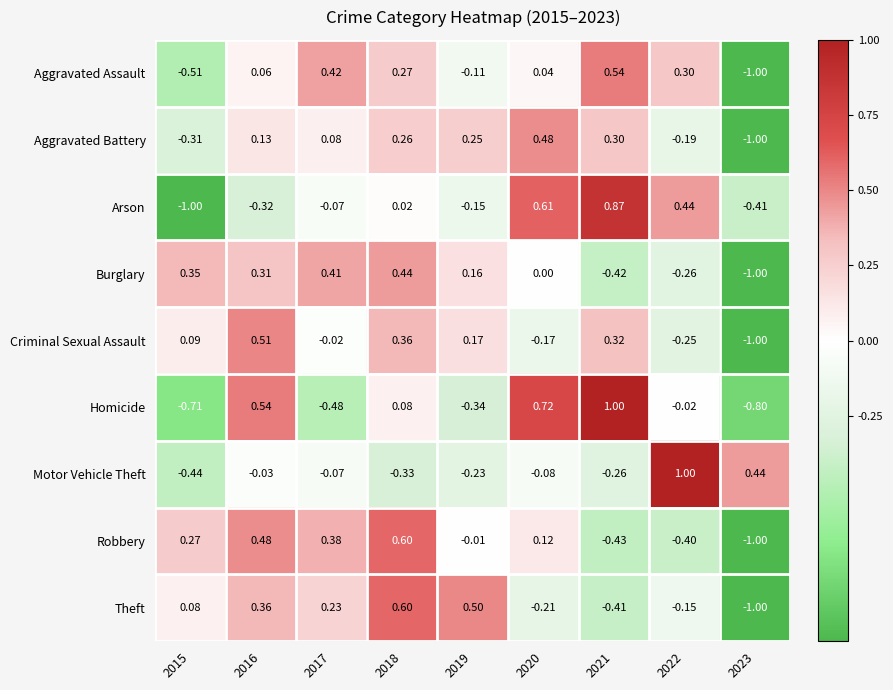

Rank the series at 2021 from highest to lowest value.

Homicide, Arson, Aggravated Assault, Criminal Sexual Assault, Aggravated Battery, Motor Vehicle Theft, Theft, Burglary, Robbery